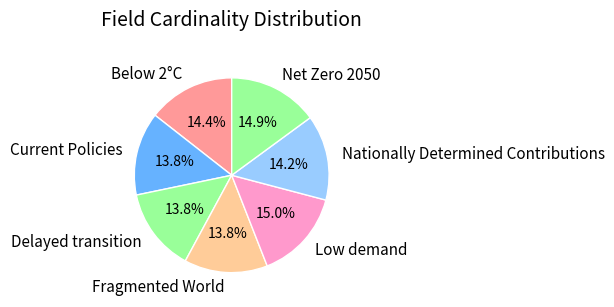

Is there a majority slice in this chart?

No